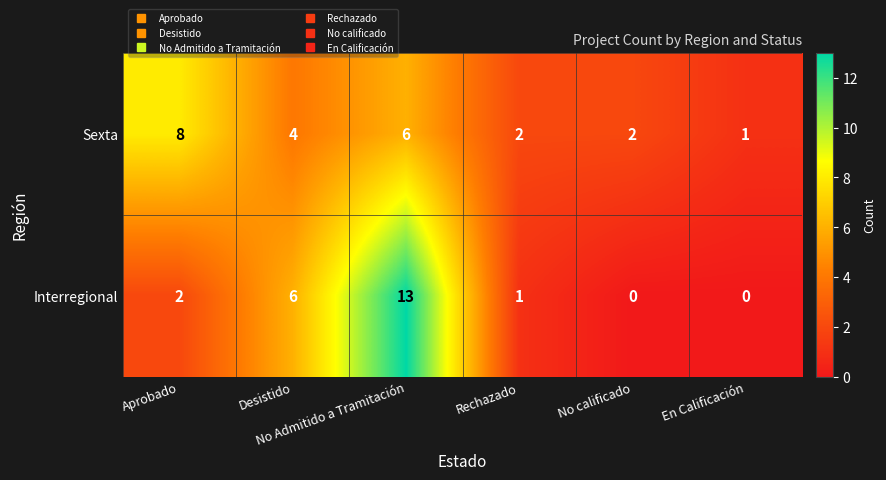

What is the difference between the maximum and minimum values in the Sexta series?

7